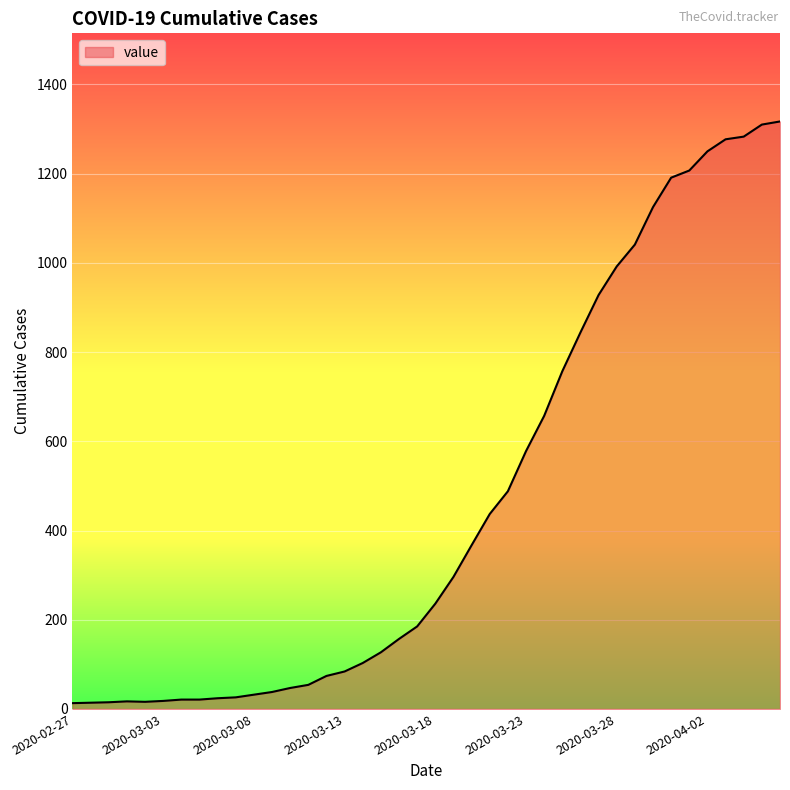

What is the greatest value displayed?

1317